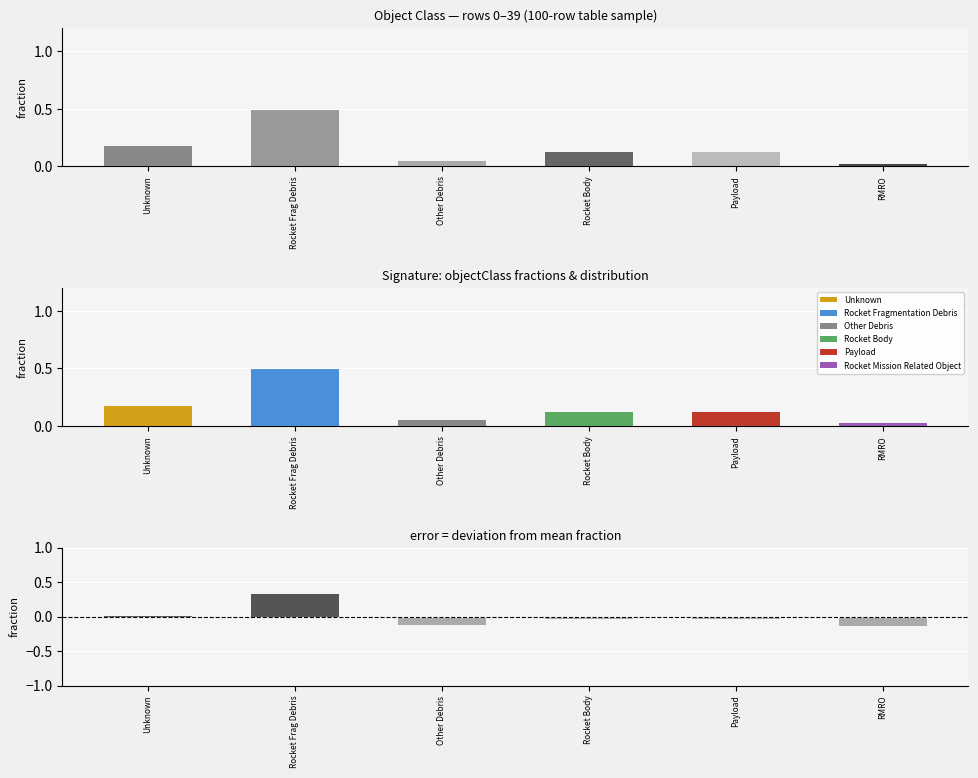

Which series has the largest total across all categories?

objectClass count fraction